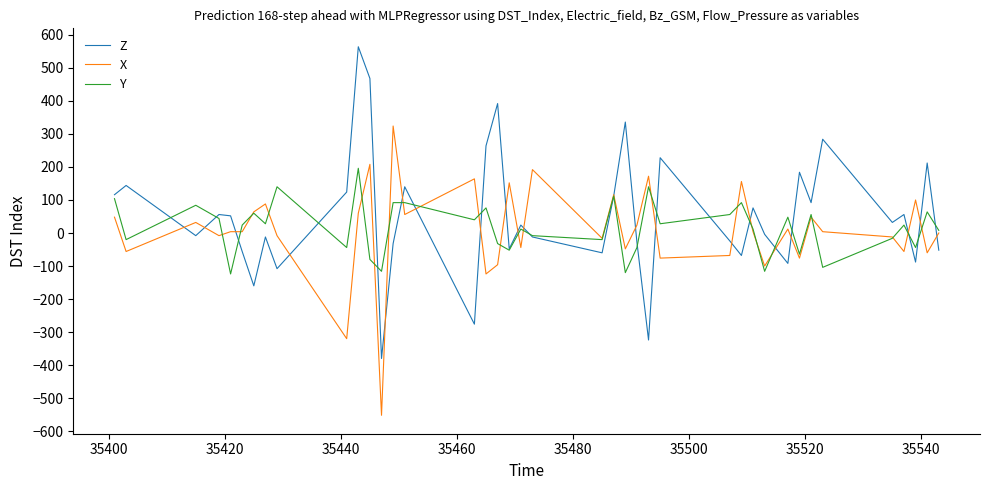

How many categories are shown in the chart?

40